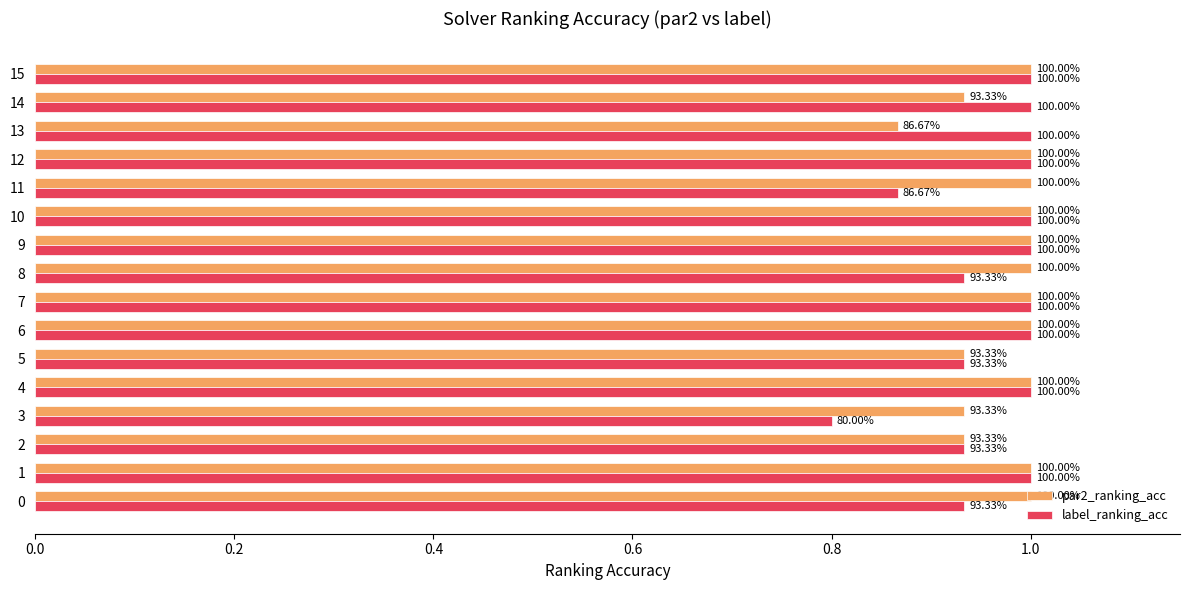

Is the value of par2_ranking_acc at 10 greater than the value of label_ranking_acc at 7?

No